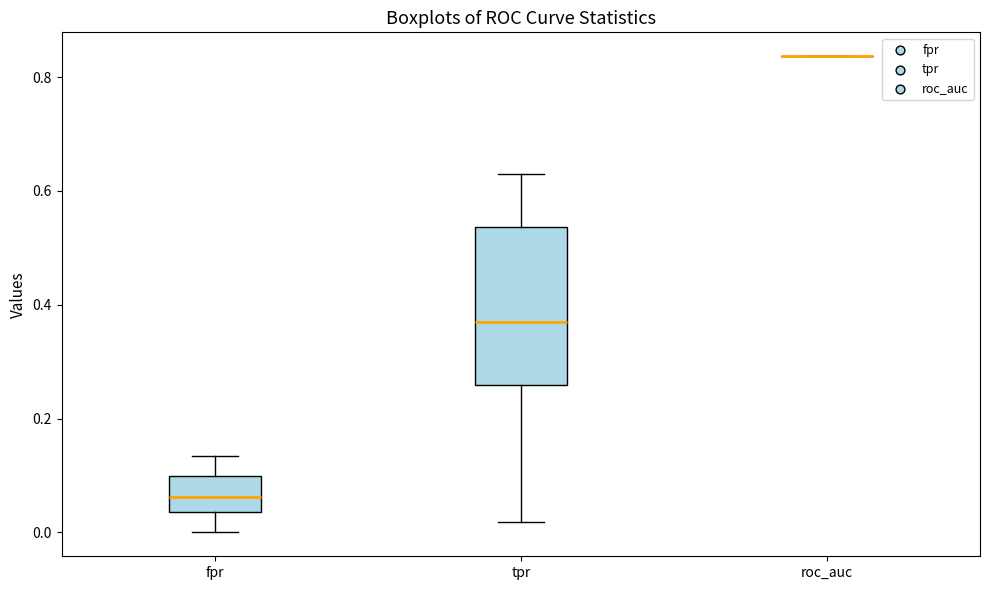

Where does the lower whisker of the box for tpr end on the y-axis? The values are not printed on the chart, so give them approximately, as read against the axis.

0.02